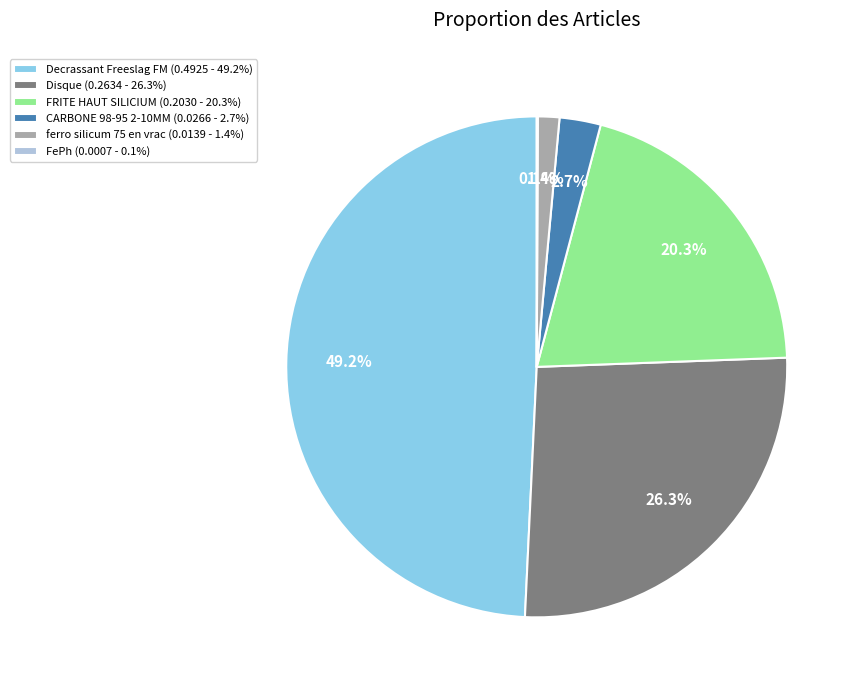

To the nearest percent, what portion does Disque represent?

26%